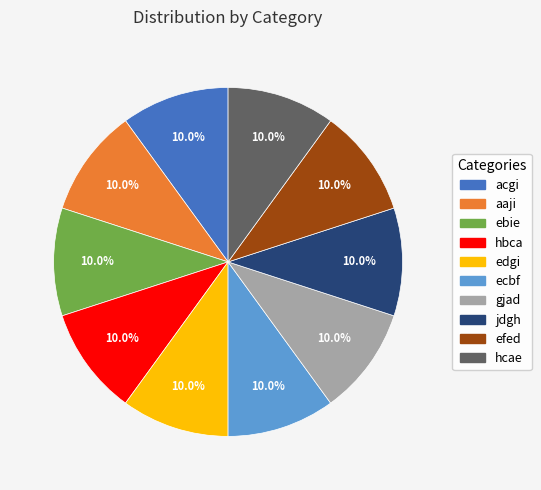

To the nearest percent, what is the average slice percentage?

10%